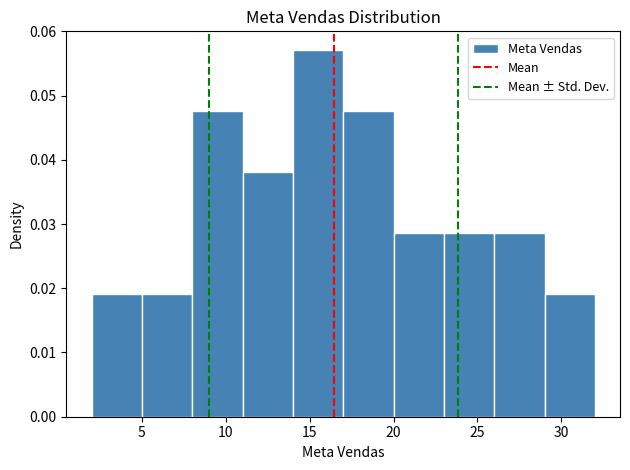

Reading left to right, transcribe this chart: for each bar, give the range it covers on the x-axis and its height. The values are not printed on the chart, so give them approximately, as read against the axis.

2 to 5: 0.019
5 to 8: 0.019
8 to 11: 0.048
11 to 14: 0.038
14 to 17: 0.057
17 to 20: 0.048
20 to 23: 0.029
23 to 26: 0.029
26 to 29: 0.029
29 to 32: 0.019